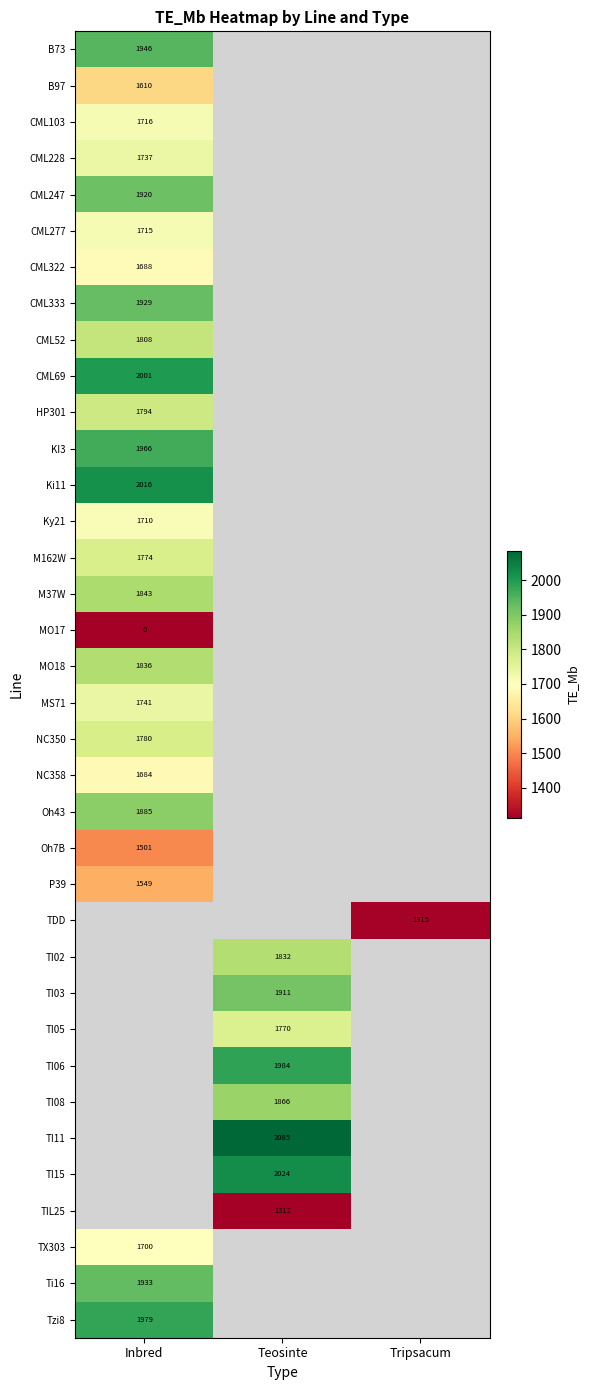

Is the value of TDD at Tripsacum greater than the value of CML228 at Inbred?

No